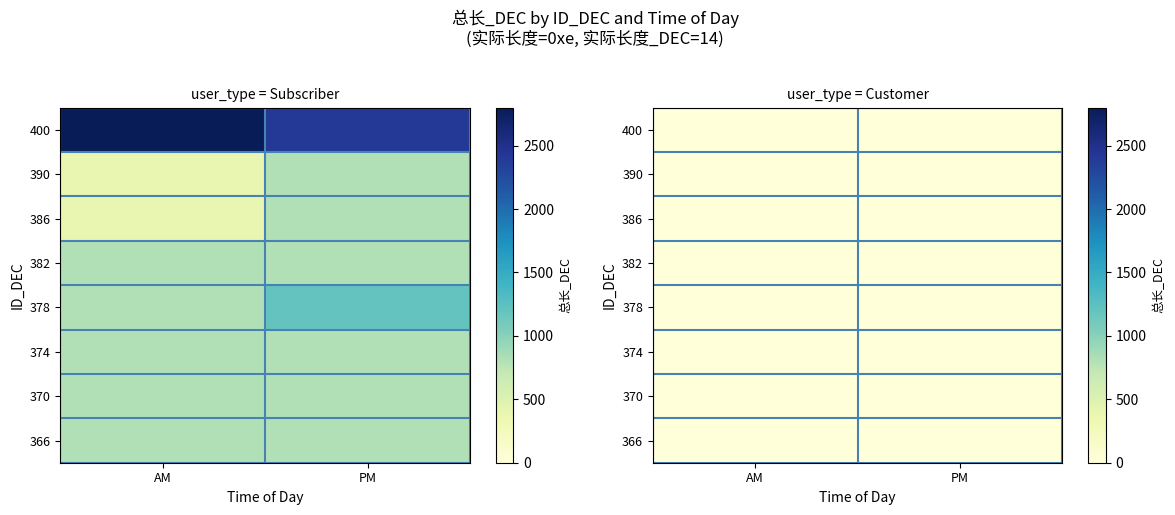

At how many categories does at least one series exceed 4?

2